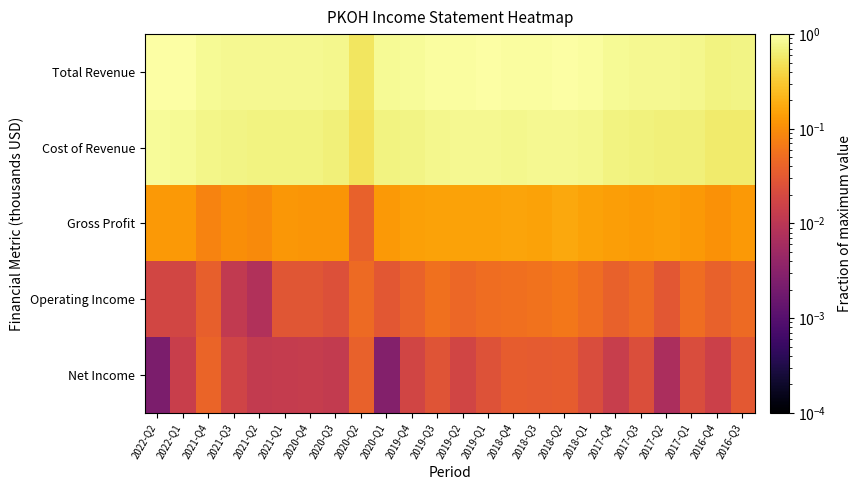

Between 2021-Q1 and 2021-Q3, which is larger?

2021-Q1